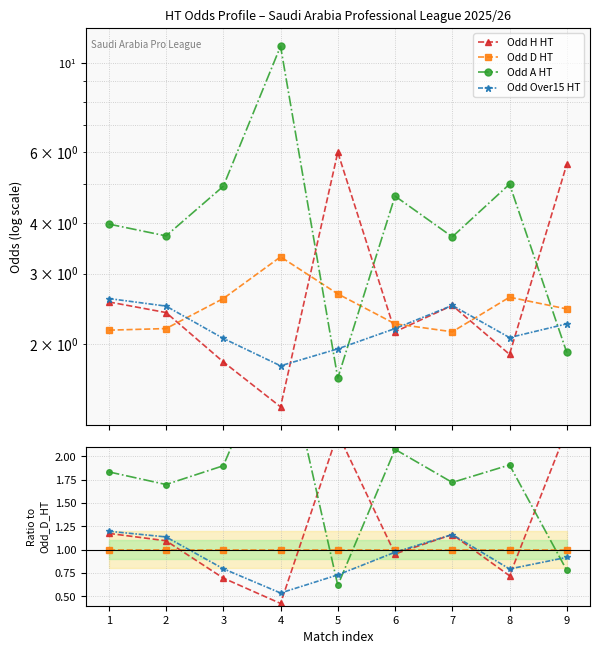

True or false: Odd A HT has more than 2 interior local peaks.

True